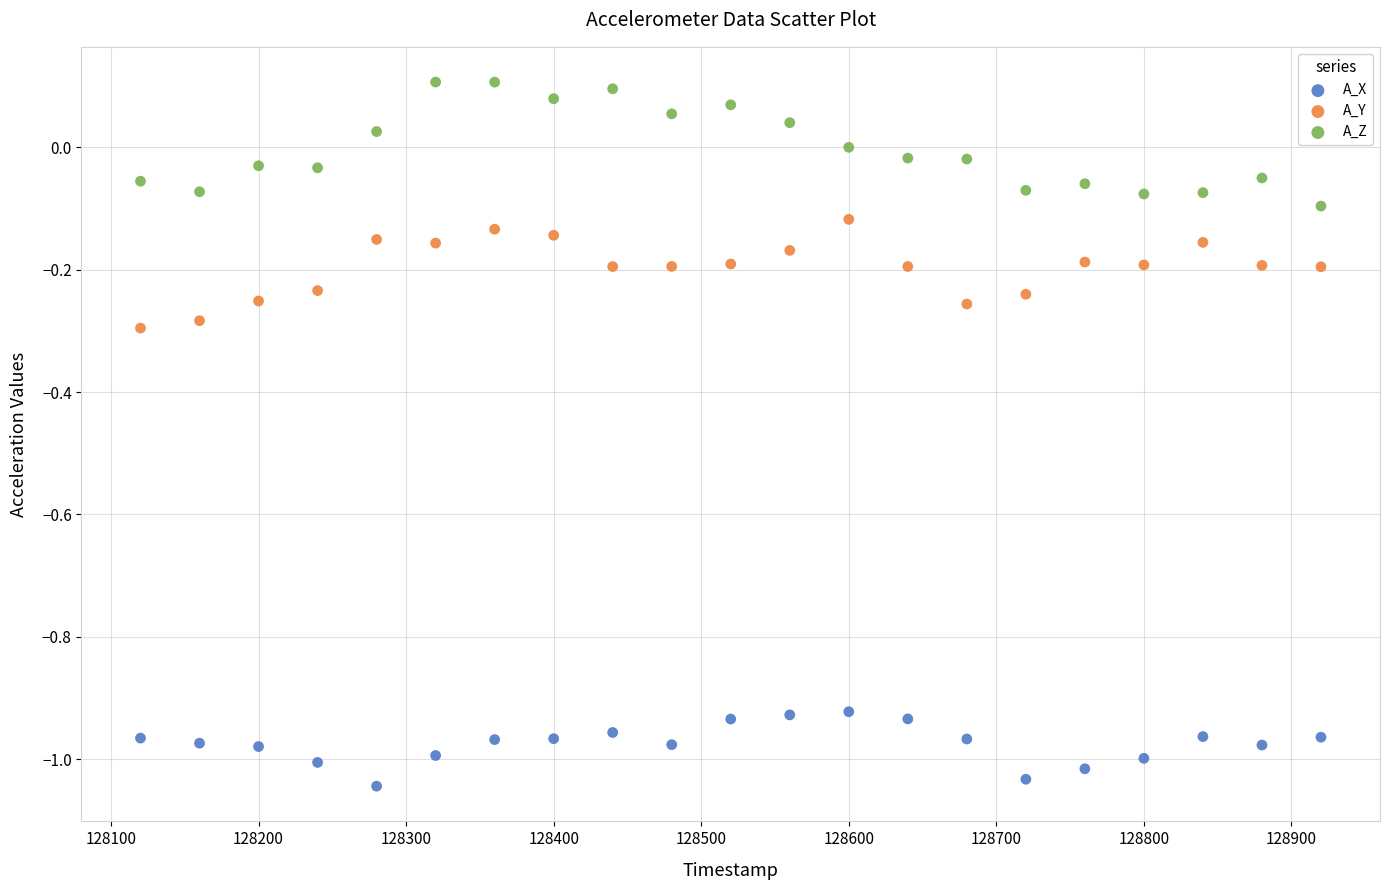

Across all data points, what is the range of X values (max minus min)?

800.0